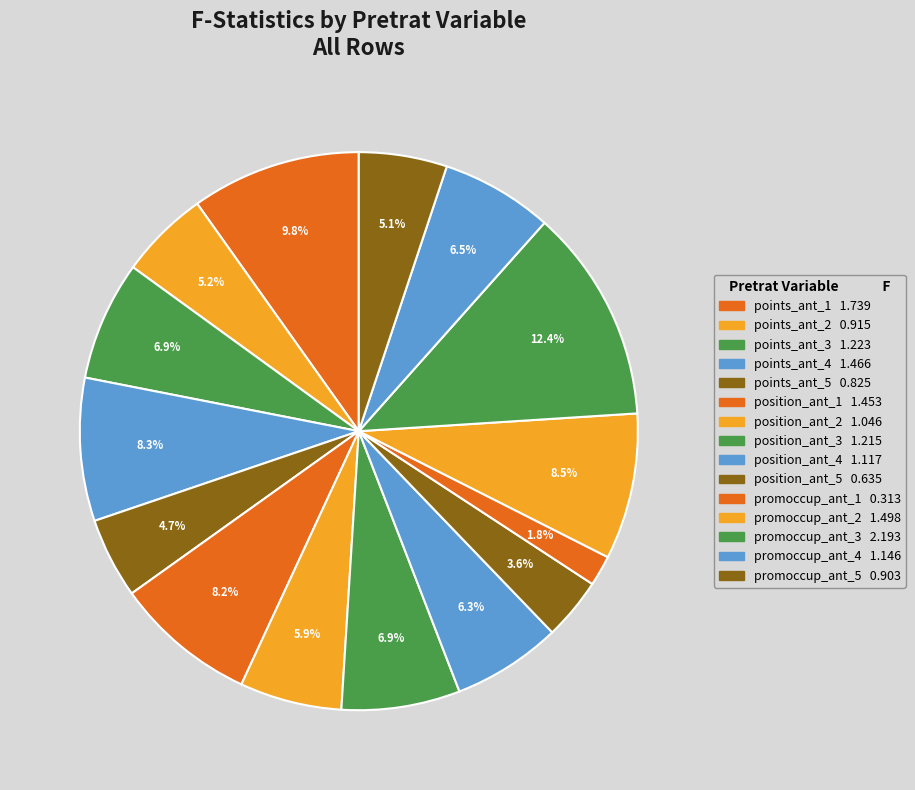

Which slice is the smallest?

promoccup_ant_1